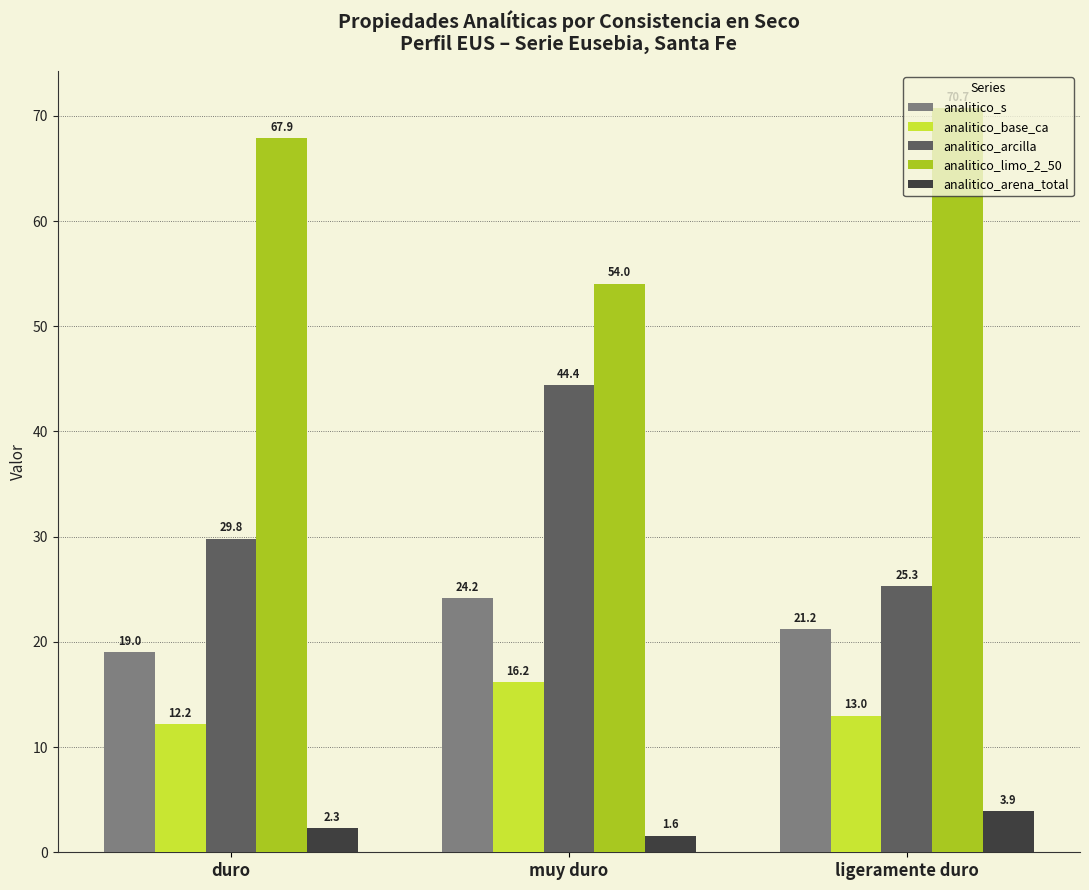

What is the label of the 3rd bar from the left?

ligeramente duro